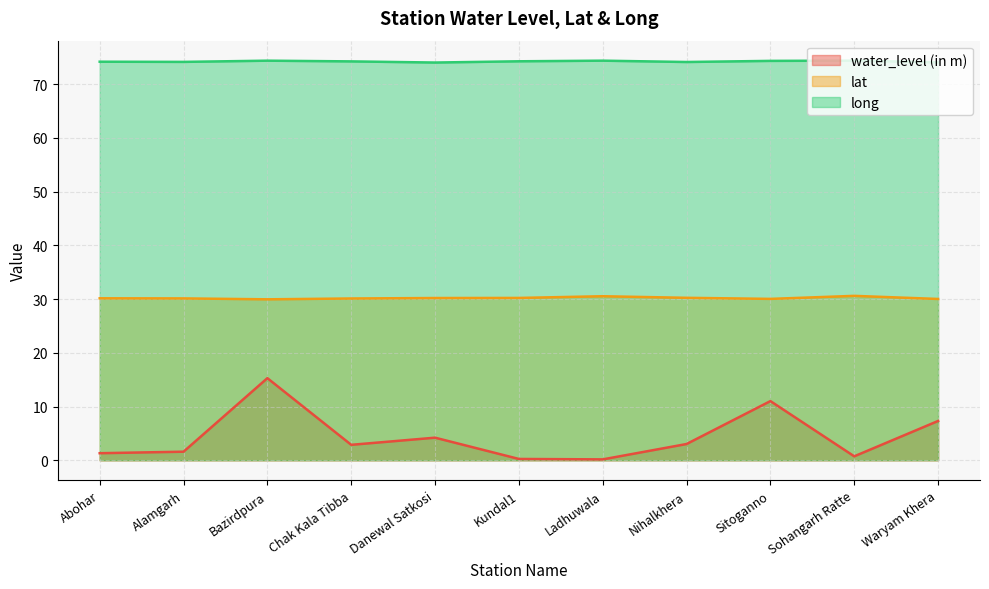

True or false: long and water_level (in m) cross at least once.

False